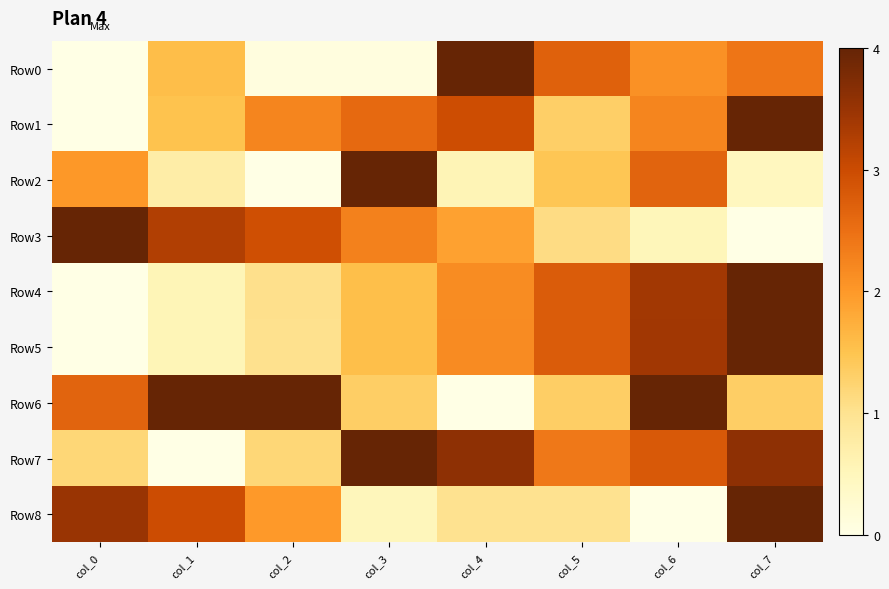

What is the total value across all series at col_1?

3.8